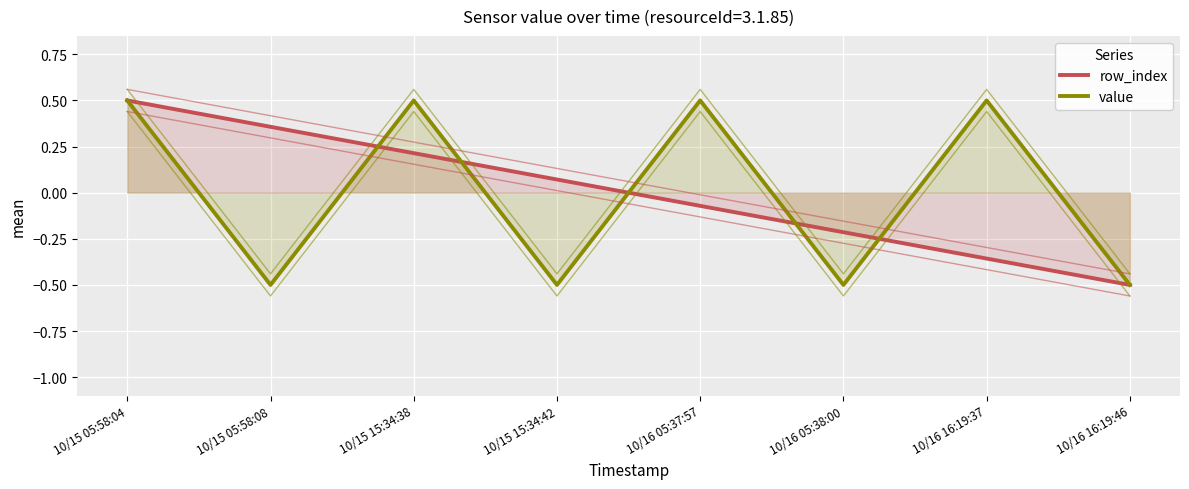

Reading left to right, extract all data points from this chart.

row_index: 10/15 05:58:04=0.5	10/15 05:58:08=0.4	10/15 15:34:38=0.2	10/15 15:34:42=0.1	10/16 05:37:57=-0.1	10/16 05:38:00=-0.2	10/16 16:19:37=-0.4	10/16 16:19:46=-0.5
value: 10/15 05:58:04=0.5	10/15 05:58:08=-0.5	10/15 15:34:38=0.5	10/15 15:34:42=-0.5	10/16 05:37:57=0.5	10/16 05:38:00=-0.5	10/16 16:19:37=0.5	10/16 16:19:46=-0.5